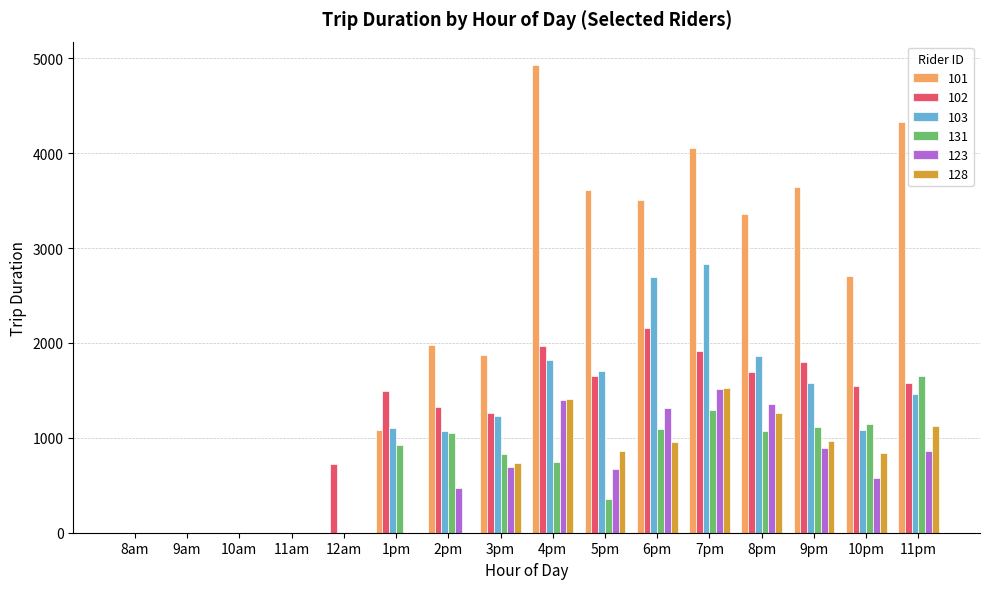

At which category is the sum across all series the highest?

7pm